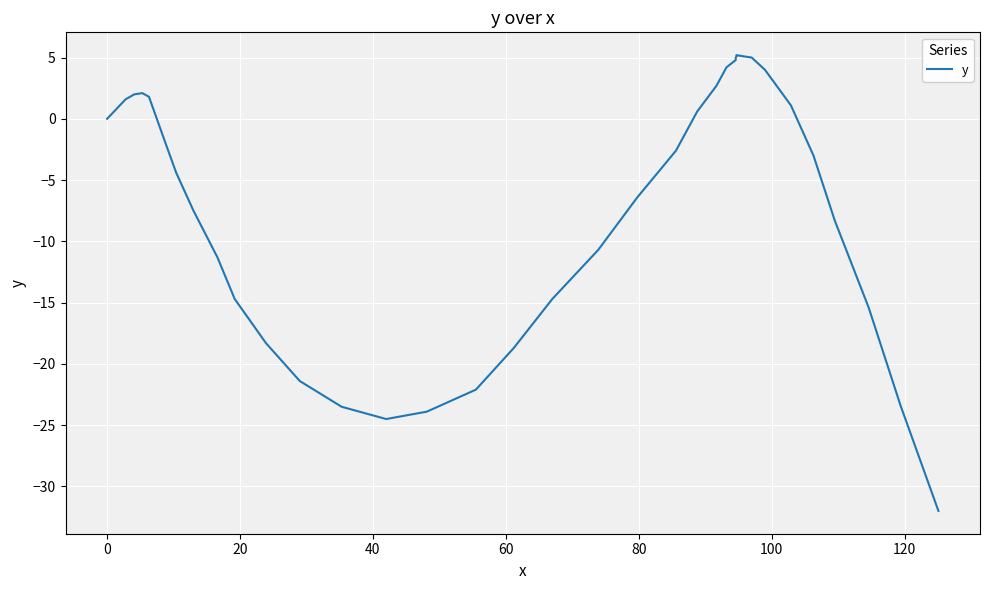

What is the sum of all values?

-243.2